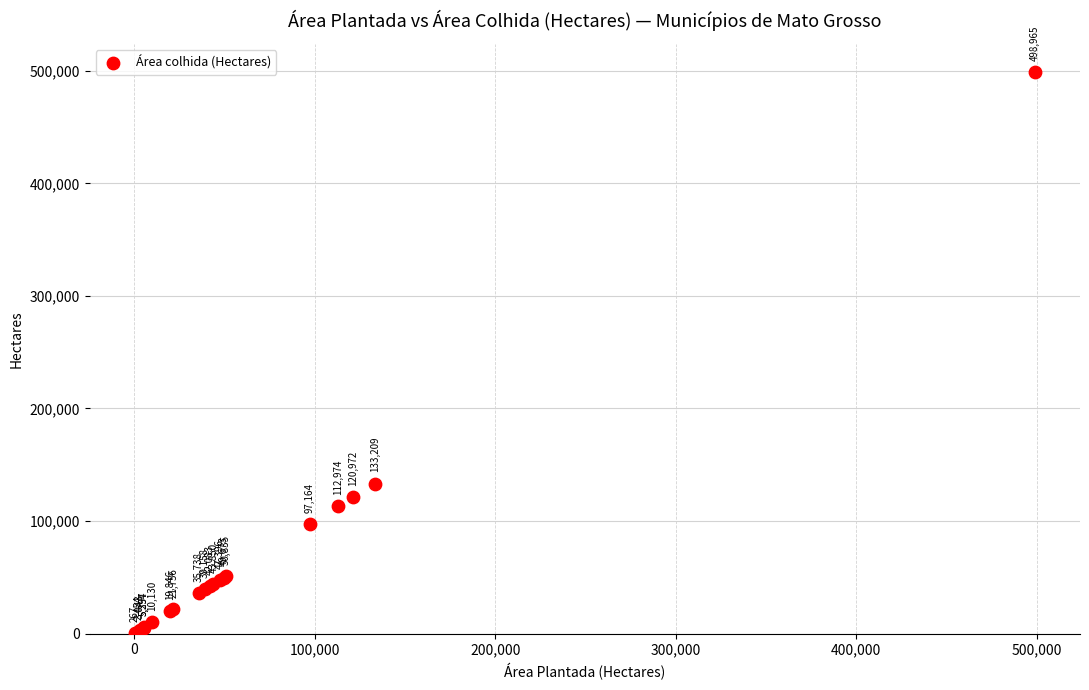

What Y value in the scatter plot is closest to 249616?

133209